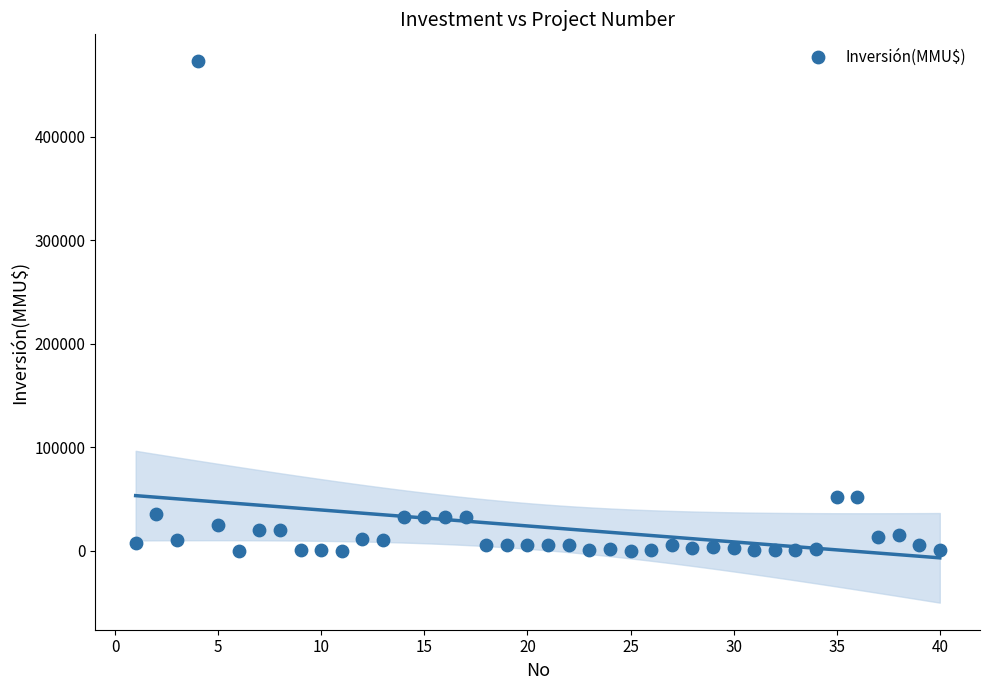

What is the range of Y values (max minus min)?

473000